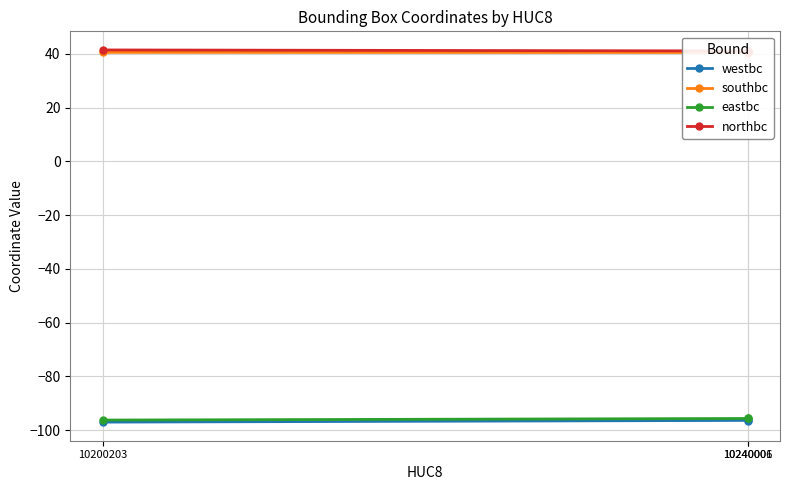

Rank the categories by southbc value from highest to lowest.

10200203, 10240001, 10240006